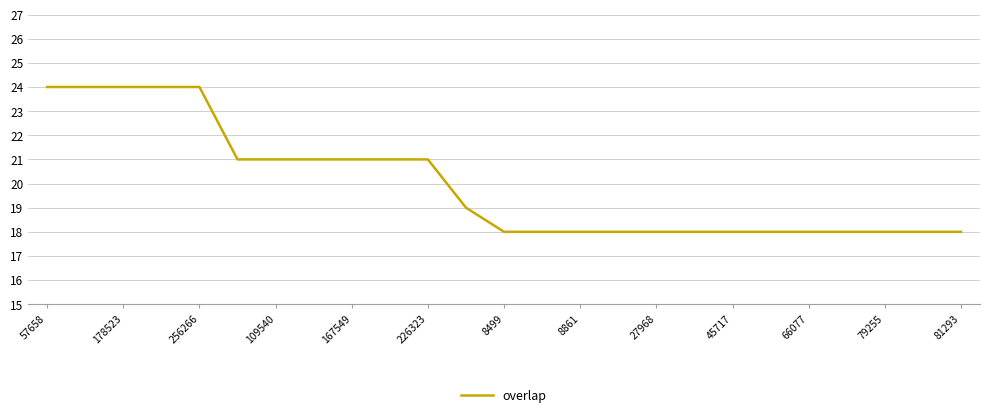

Is this an area chart (filled region under the line)?

No